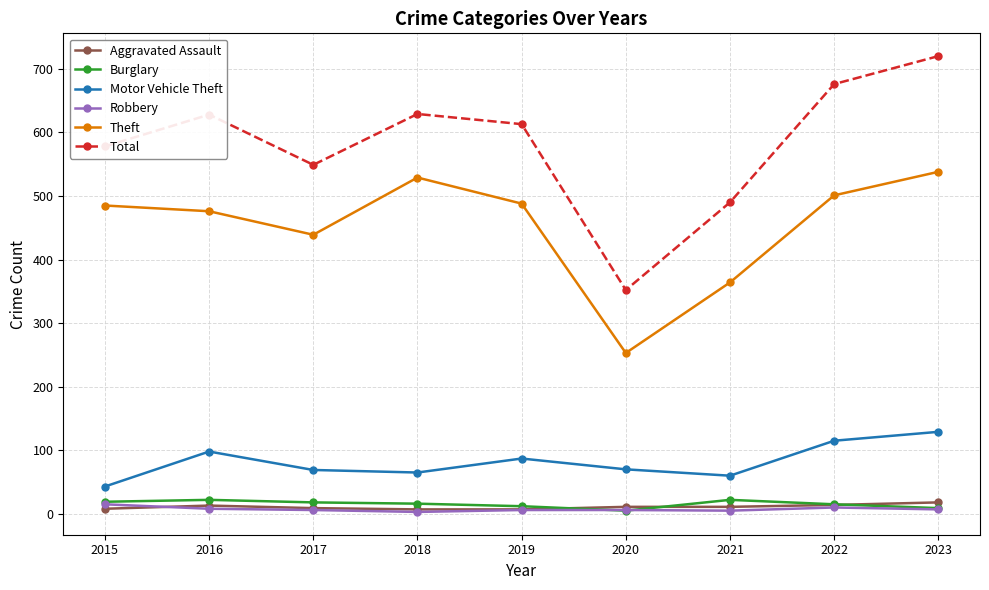

What is the difference between the highest and lowest values at 2022?

666